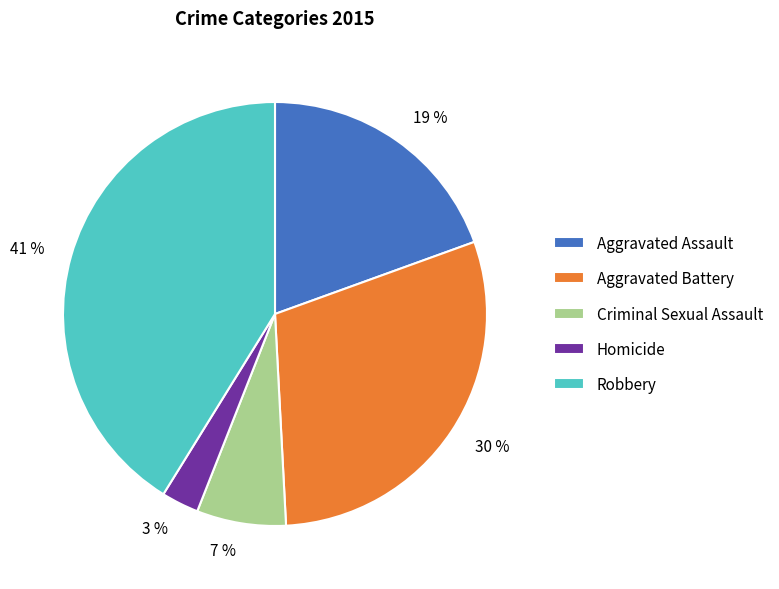

Do Robbery and Aggravated Assault together represent more than half of the pie?

Yes